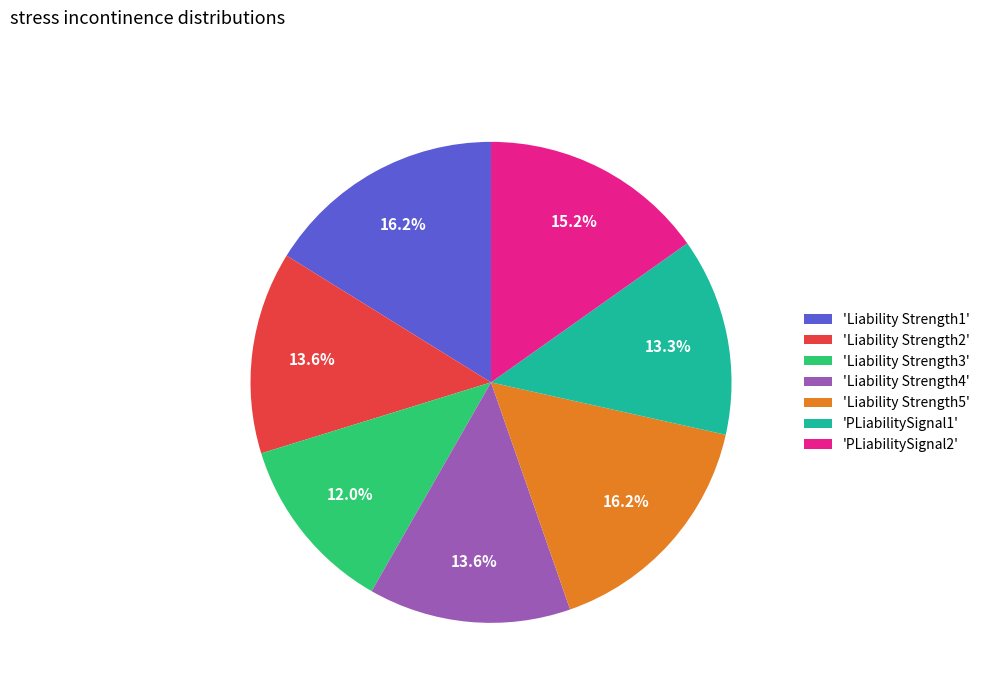

Do 'Liability Strength3' and 'Liability Strength1' together represent more than half of the pie?

No